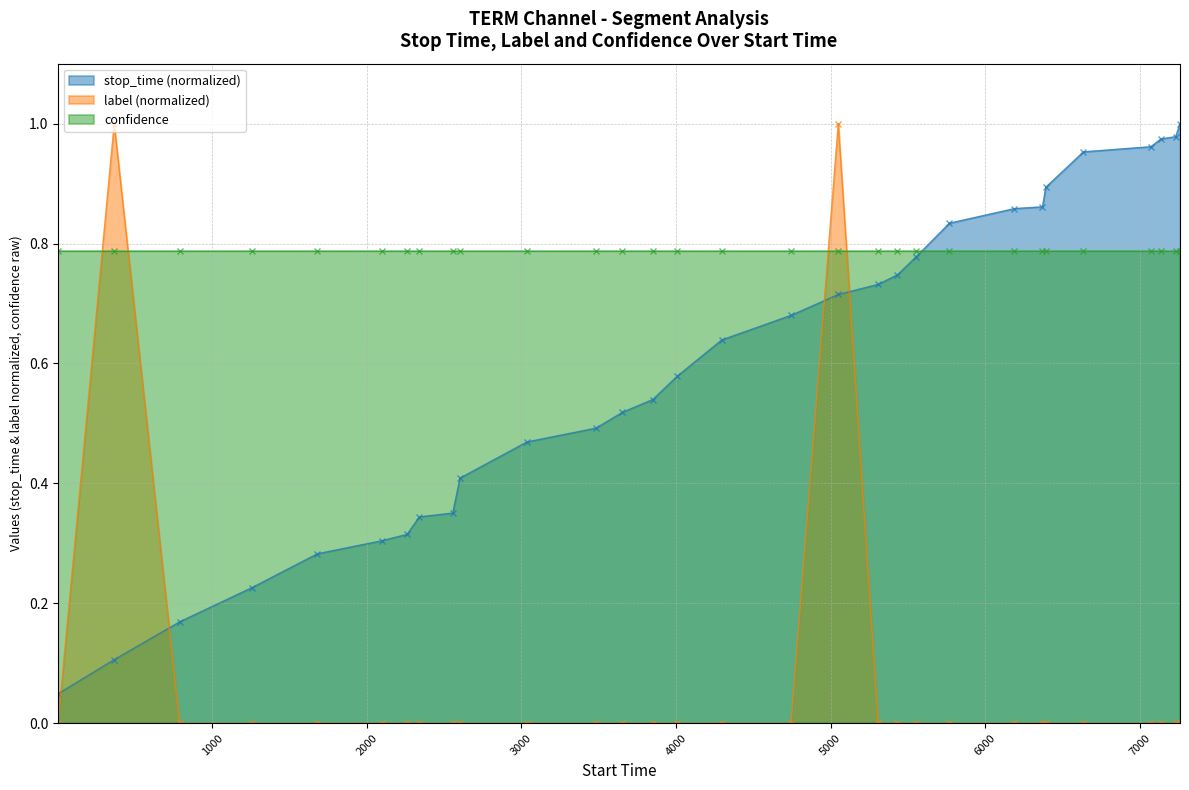

How many categories are shown in the chart?

30